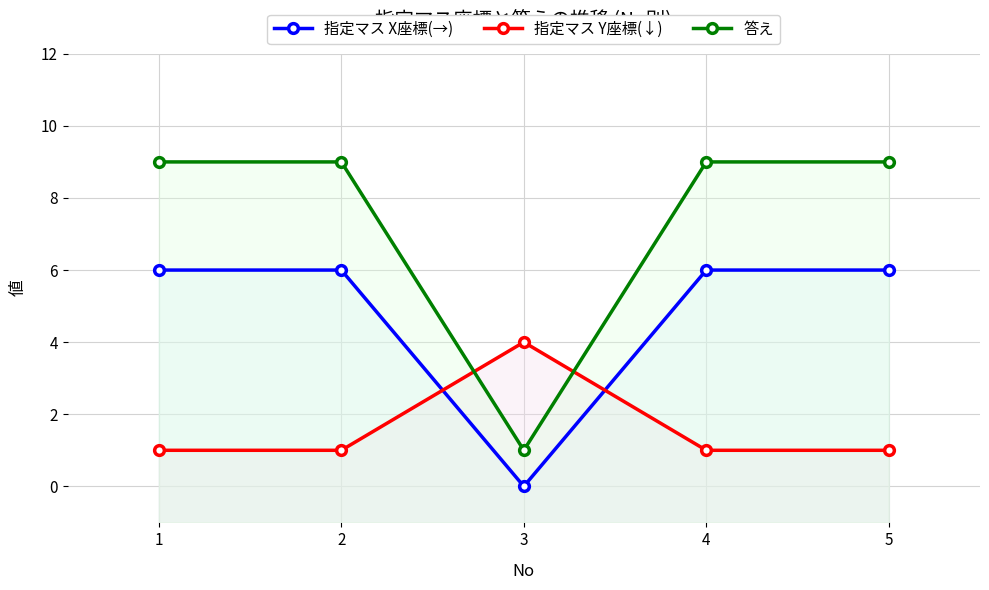

Rank the series by their average value, from lowest to highest.

指定マス Y座標(↓), 指定マス X座標(→), 答え